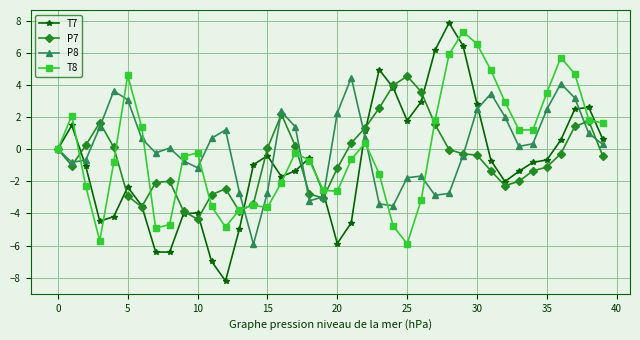

List the series in order of their overall mean, lowest first.

T7, P7, T8, P8